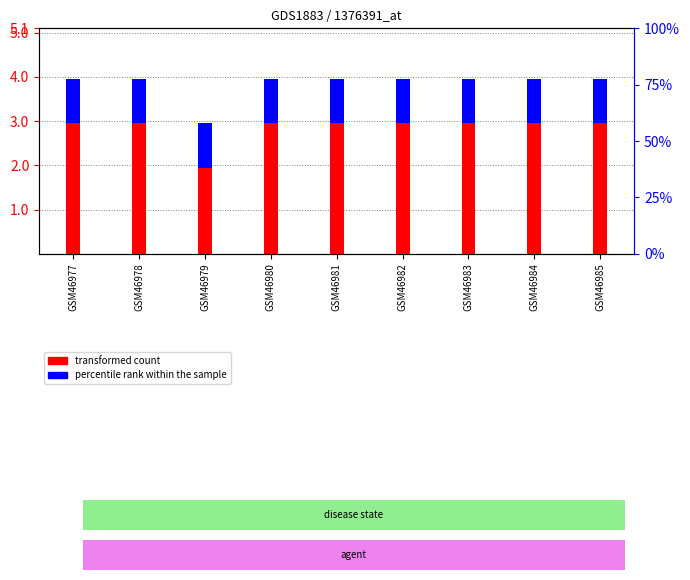

Which category has the lowest value across all series?

GSM46977